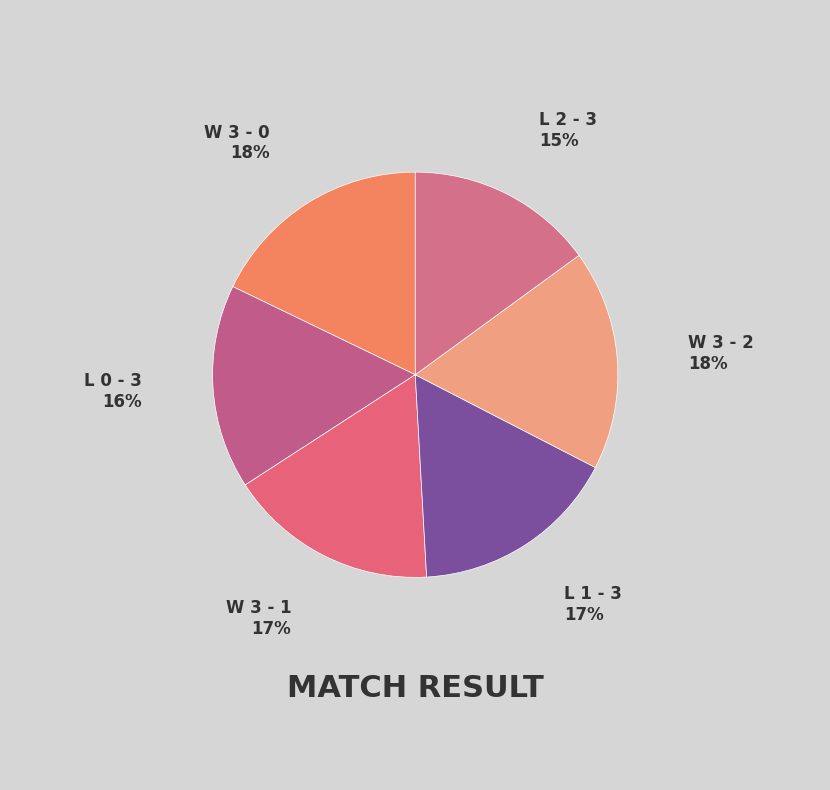

How many slices are in this pie chart?

6